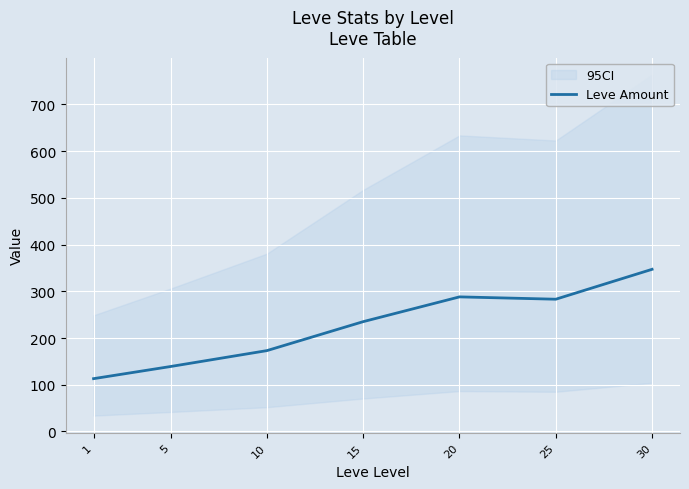

What is the minimum value shown in the chart?

113